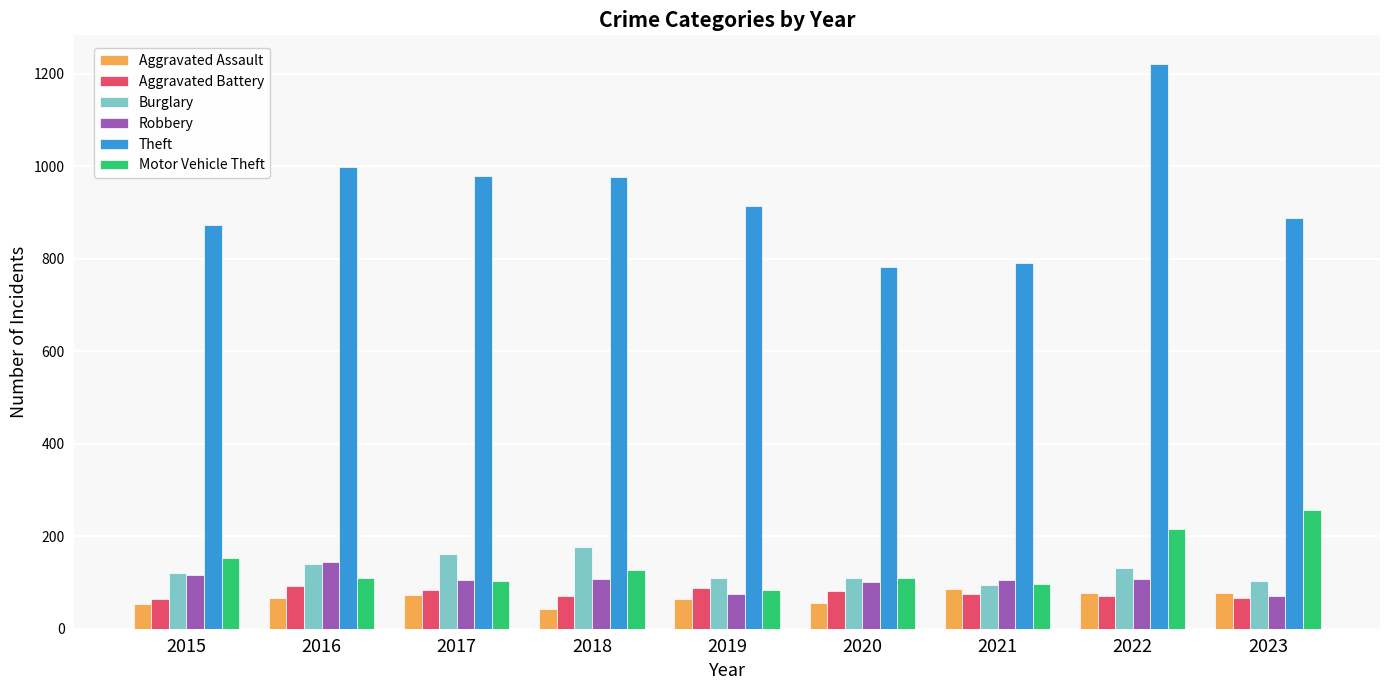

Count the number of data series in this chart.

6